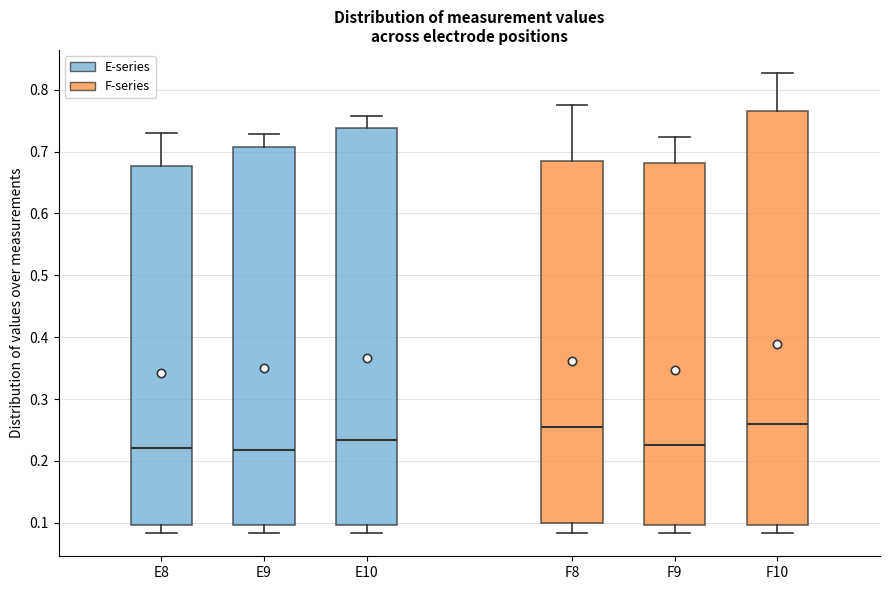

Reading left to right, transcribe this box plot: for each box, give where its median line is, the range the box spans, and where its two whiskers end, as read against the y-axis. The values are not printed on the chart, so give them approximately, as read against the axis.

E8: median 0.22, box 0.10 to 0.68, whiskers 0.08 to 0.73
E9: median 0.22, box 0.10 to 0.71, whiskers 0.08 to 0.73
E10: median 0.23, box 0.10 to 0.74, whiskers 0.08 to 0.76
F8: median 0.25, box 0.10 to 0.69, whiskers 0.08 to 0.78
F9: median 0.23, box 0.10 to 0.68, whiskers 0.08 to 0.72
F10: median 0.26, box 0.10 to 0.77, whiskers 0.08 to 0.83